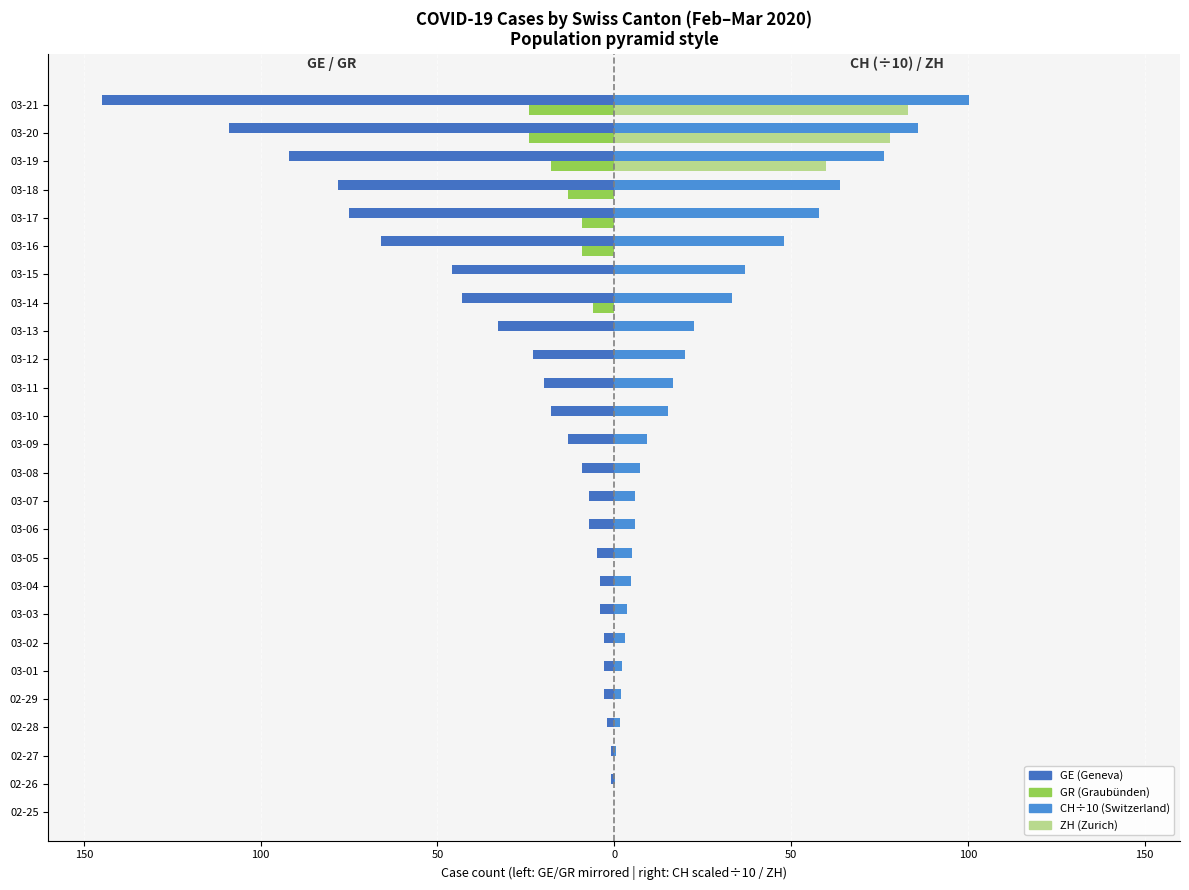

True or false: GR (Canton Graubünden) has a value of -11.9 at 03-11.

False